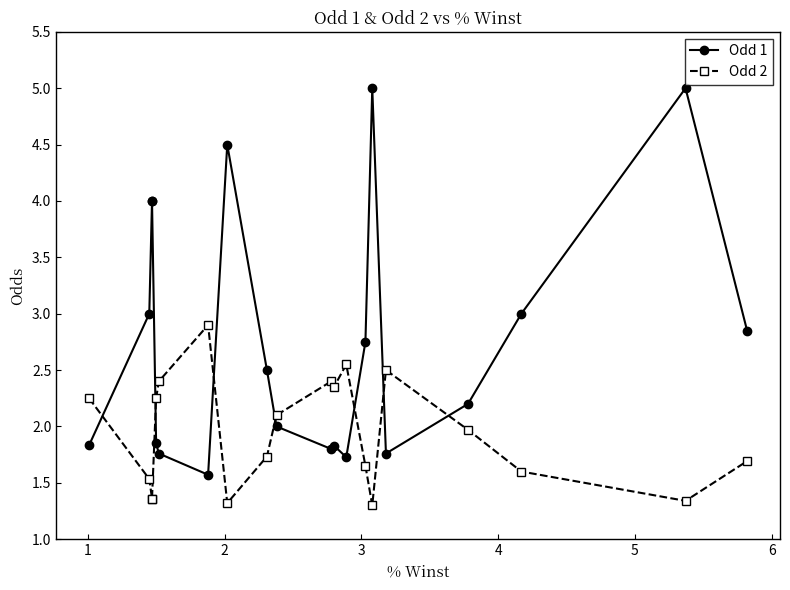

What is the difference between the Odd 1 values at 15 and 16?

0.4